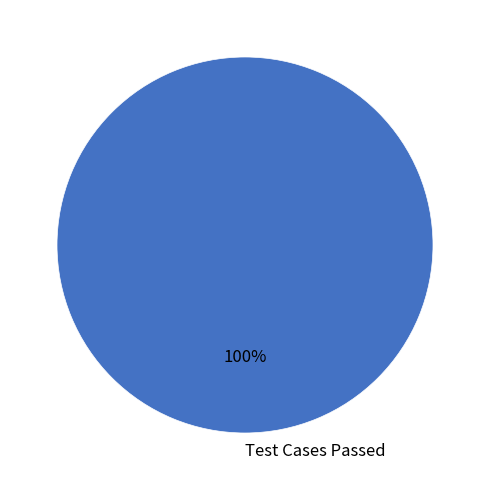

Is it true that Test Cases Passed is 100% of the pie?

True